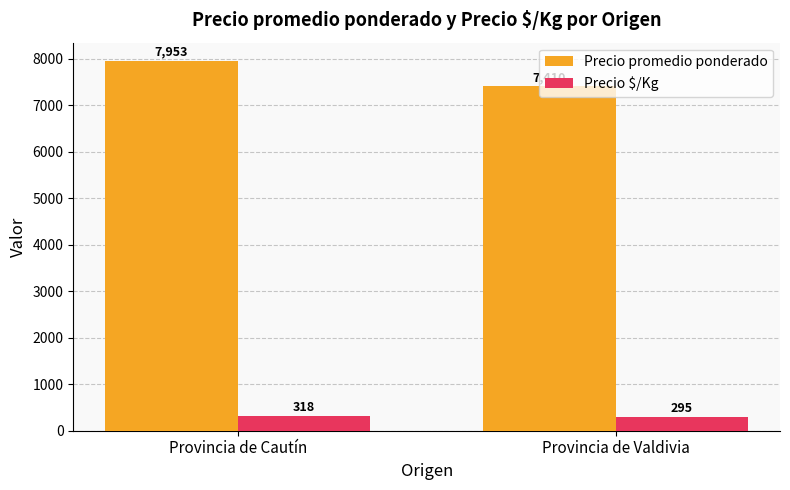

What is the difference between the Precio promedio ponderado values at Provincia de Valdivia and Provincia de Cautín?

543